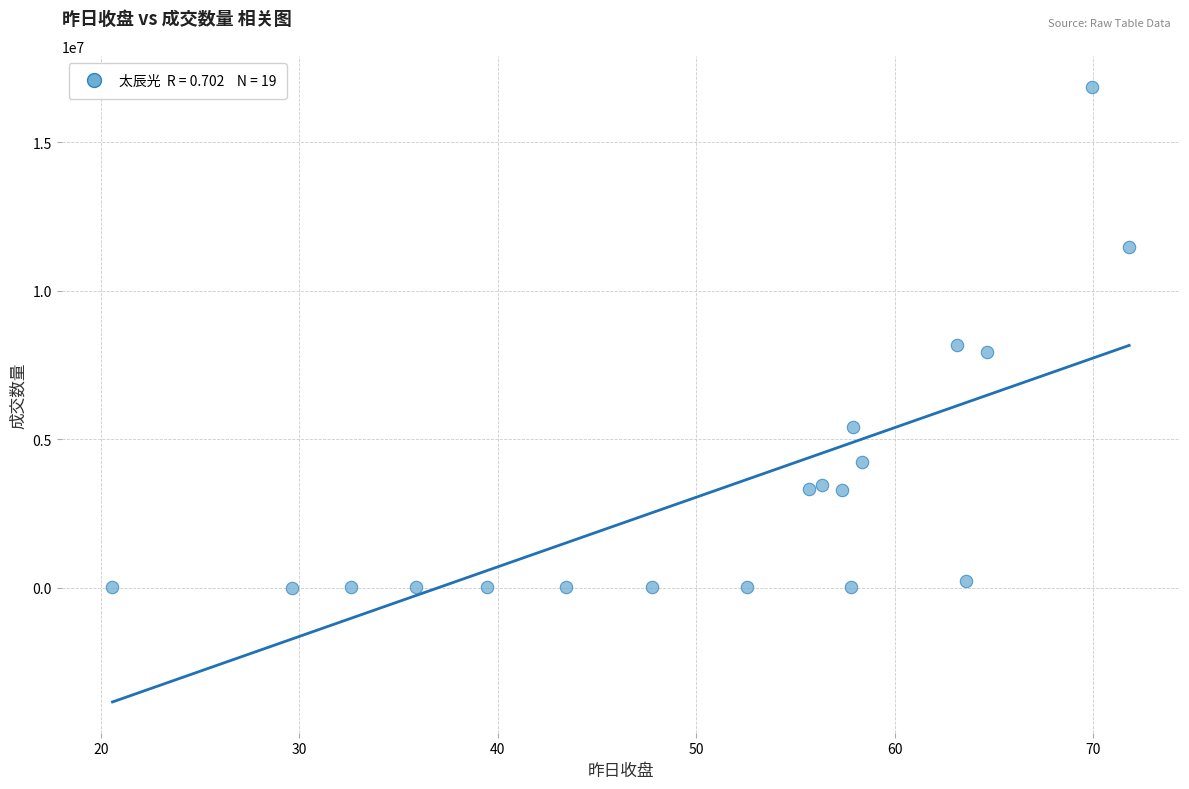

What is the range of Y values (max minus min)?

16879114